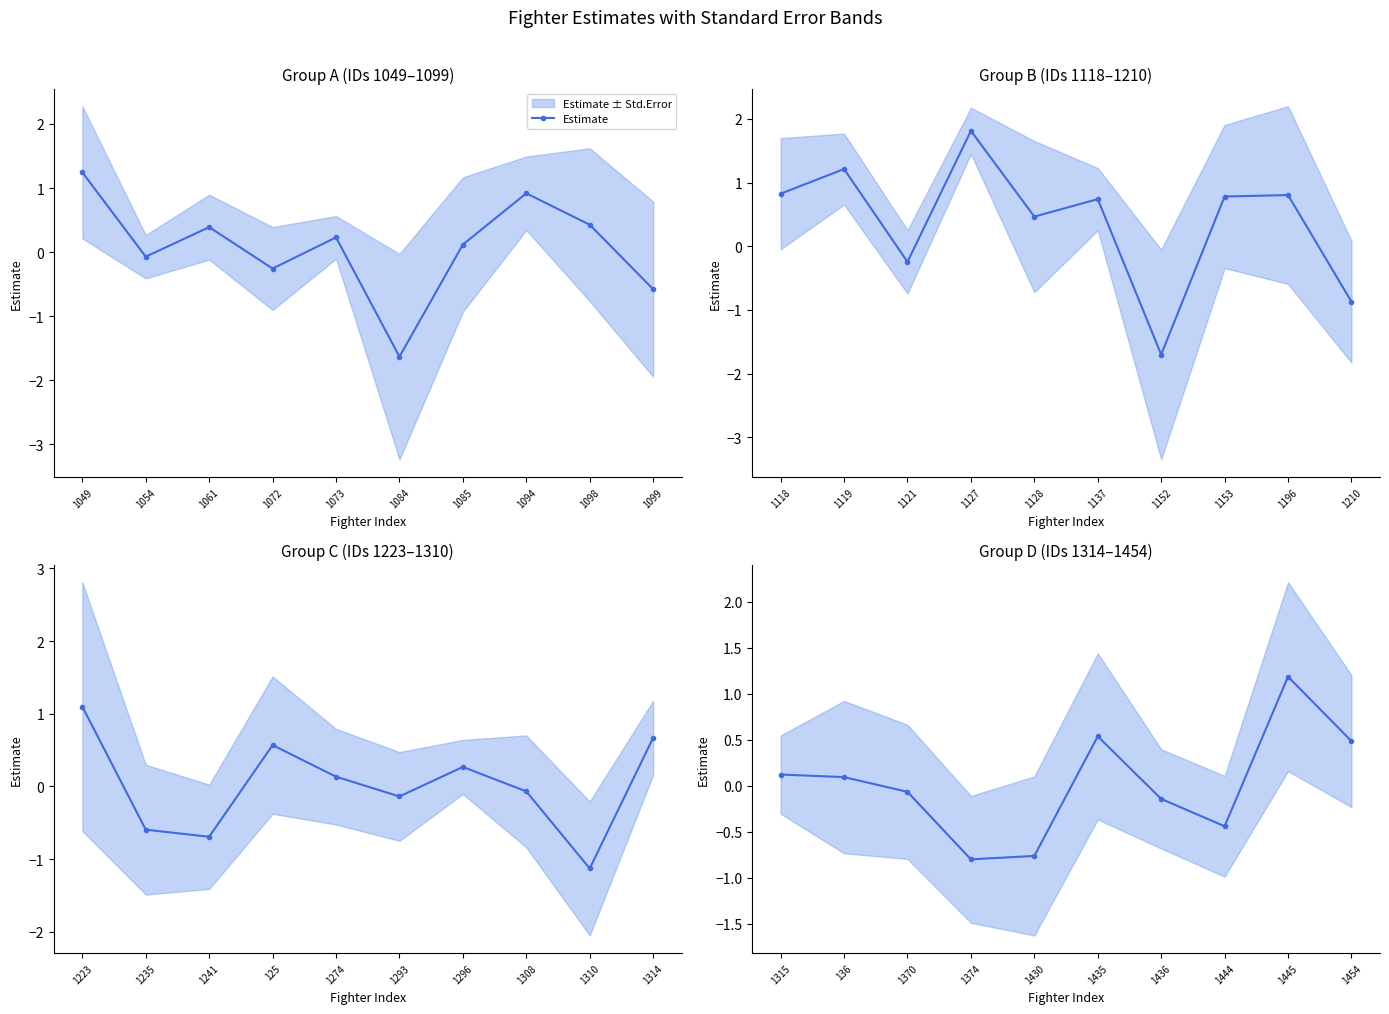

How many lines are shown in the chart?

1